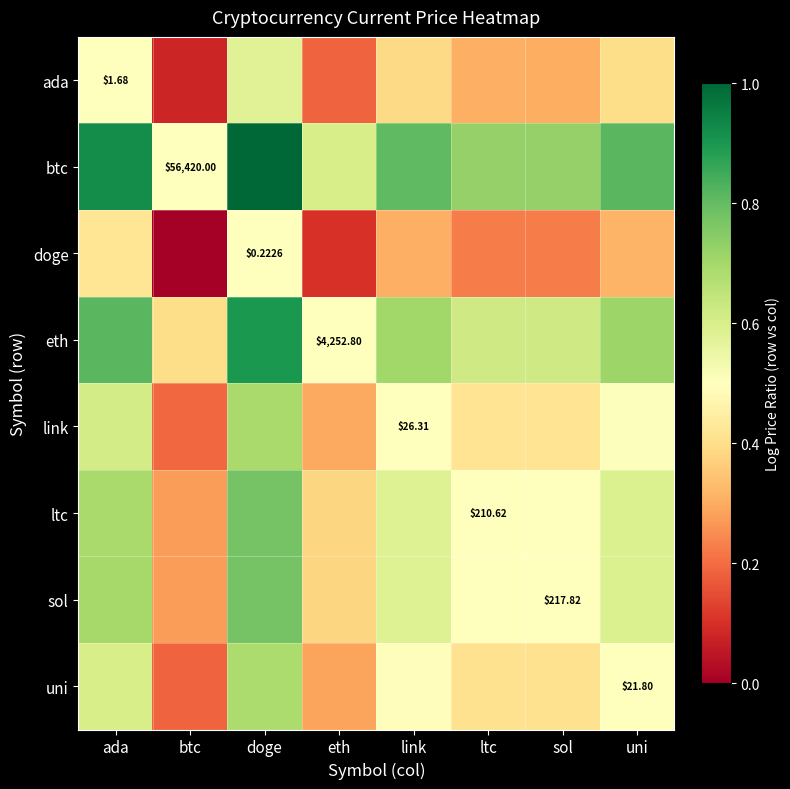

How many uni values are between 0 and 1?

8